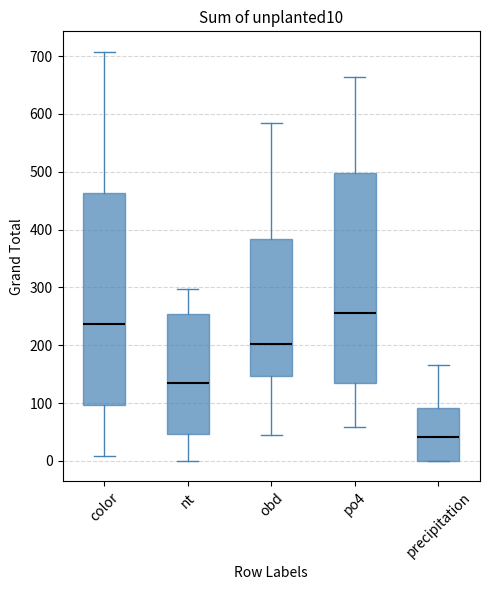

Reading left to right, read every box against the y-axis: the position of its median line, the range the box covers, and the ends of its whiskers. The values are not printed on the chart, so give them approximately, as read against the axis.

color: median 240, box 100 to 460, whiskers 10 to 710
nt: median 130, box 50 to 250, whiskers 0 to 300
obd: median 200, box 150 to 380, whiskers 50 to 590
po4: median 260, box 130 to 500, whiskers 60 to 660
precipitation: median 40, box 0 to 90, whiskers 0 to 170